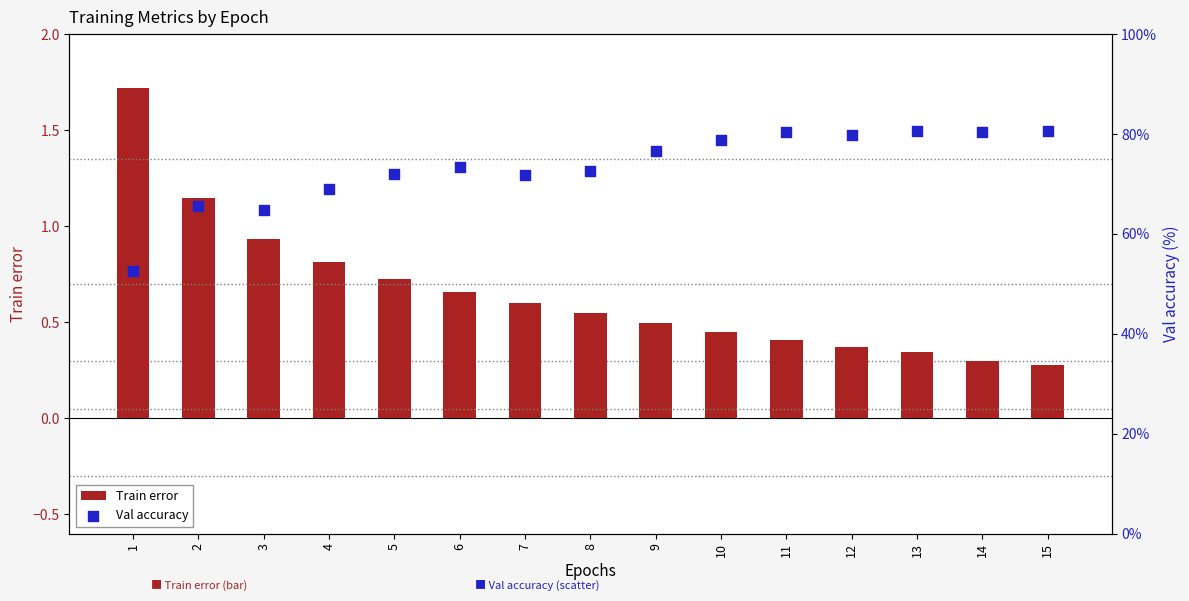

Which series has the largest total across all categories?

Val accuracy